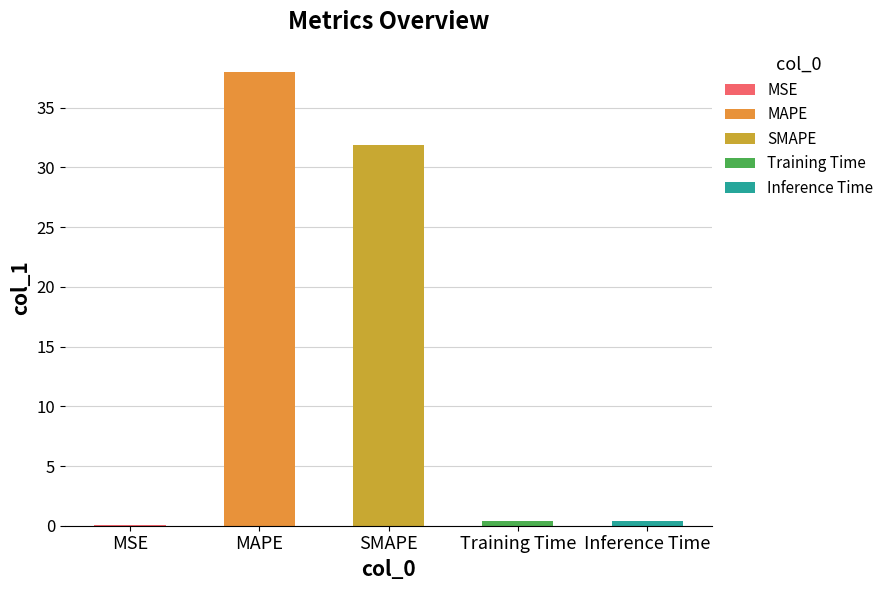

Reading left to right, extract all data points from this chart.

0.0	38.0	31.9	0.4	0.4